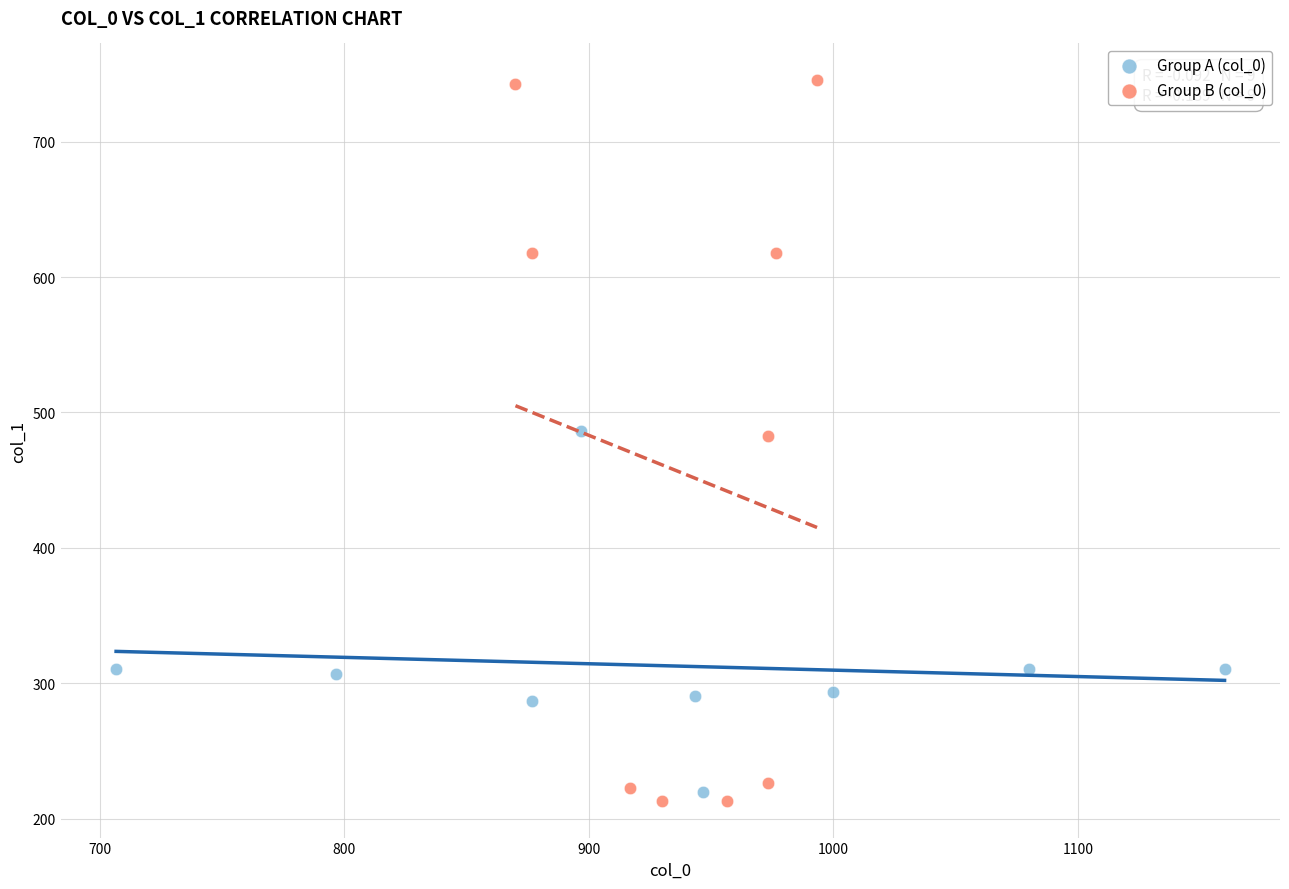

Which series has the largest Y range (max minus min)?

Group B (col_0)